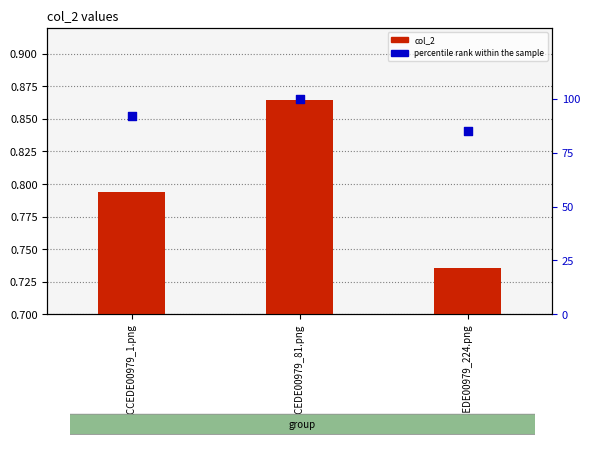

Which series reaches the minimum Y coordinate?

col_2